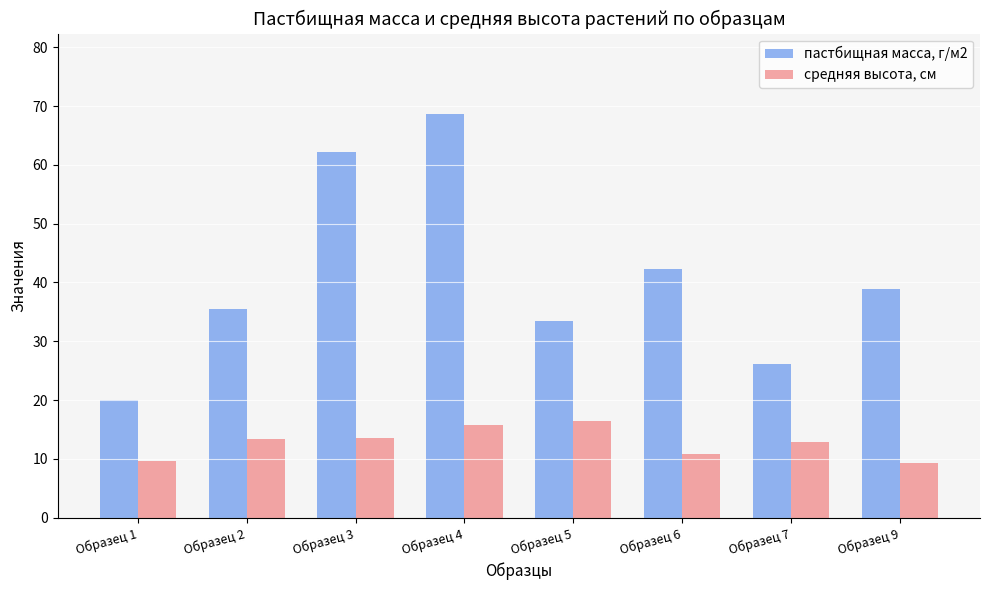

The средняя высота, см series shows 15.8 at Образец 4. True or false?

True